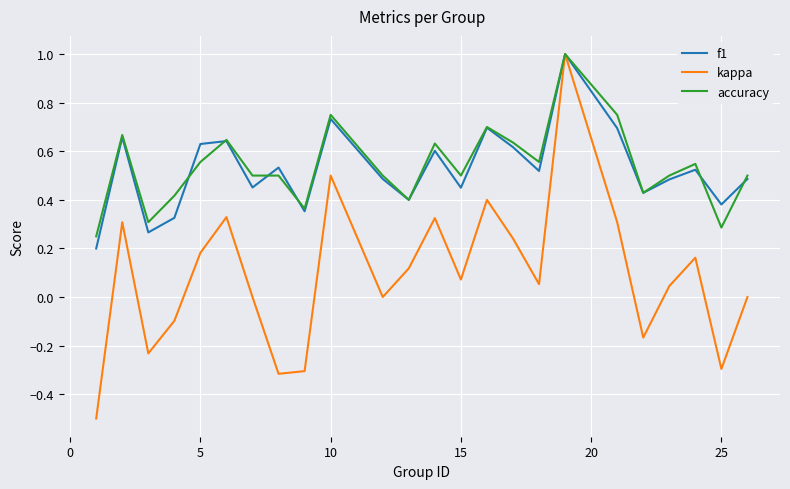

What is the minimum value for kappa?

-0.5